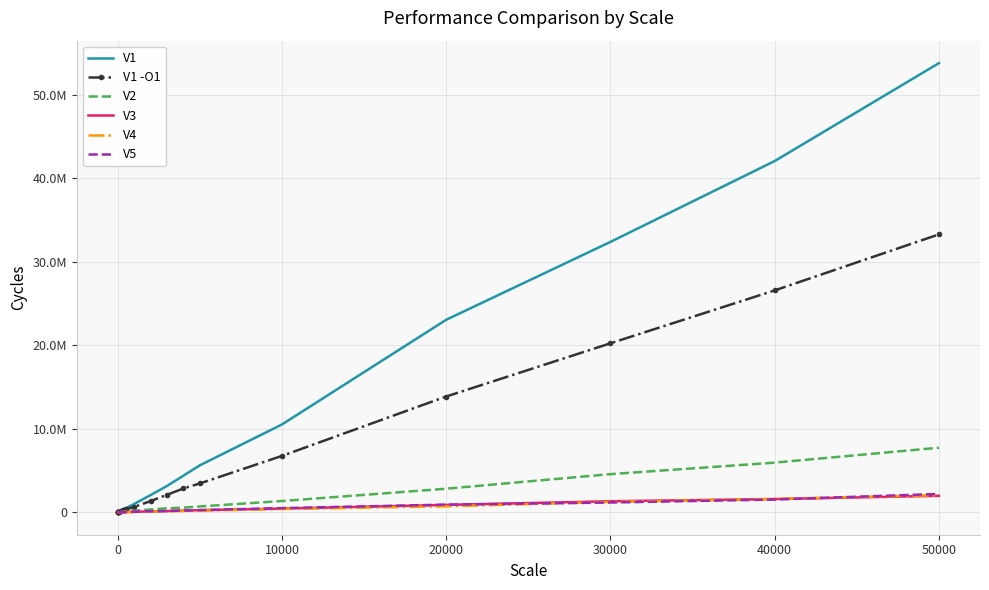

Which series ends up on top after the final intersection of V4 and V5?

V5